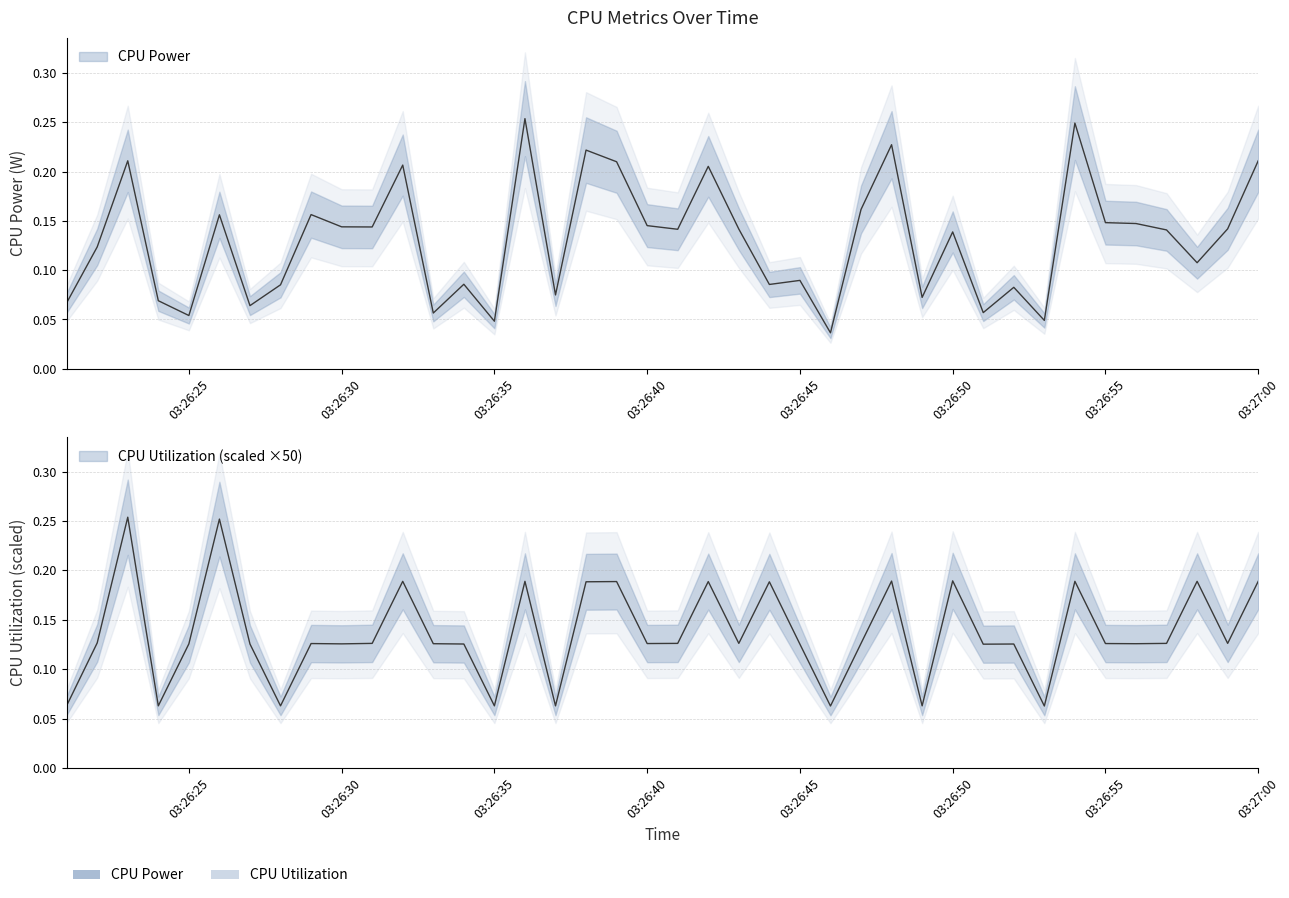

Which category has the lowest value in the CPU Utilization series?

2025-04-10 03:26:46